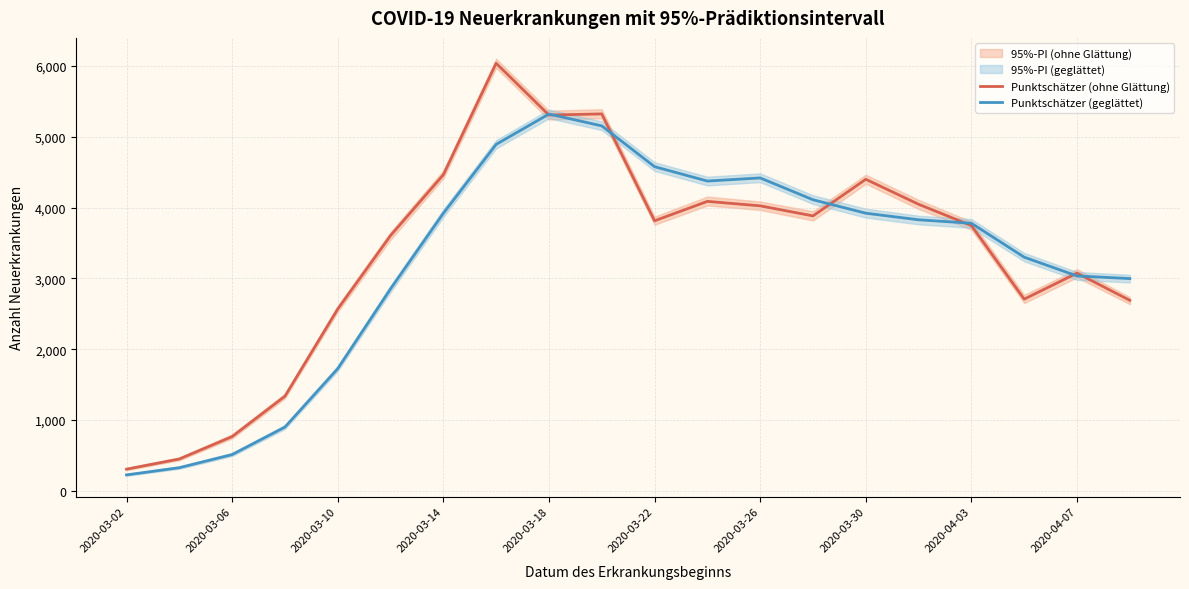

Which category has the lowest value in the Punktschätzer (ohne Glättung) series?

2020-03-02